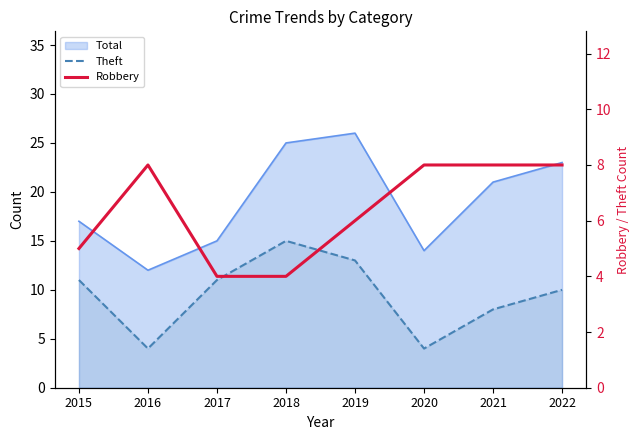

Between which two adjacent categories do Theft and Robbery first intersect?

2015 and 2016